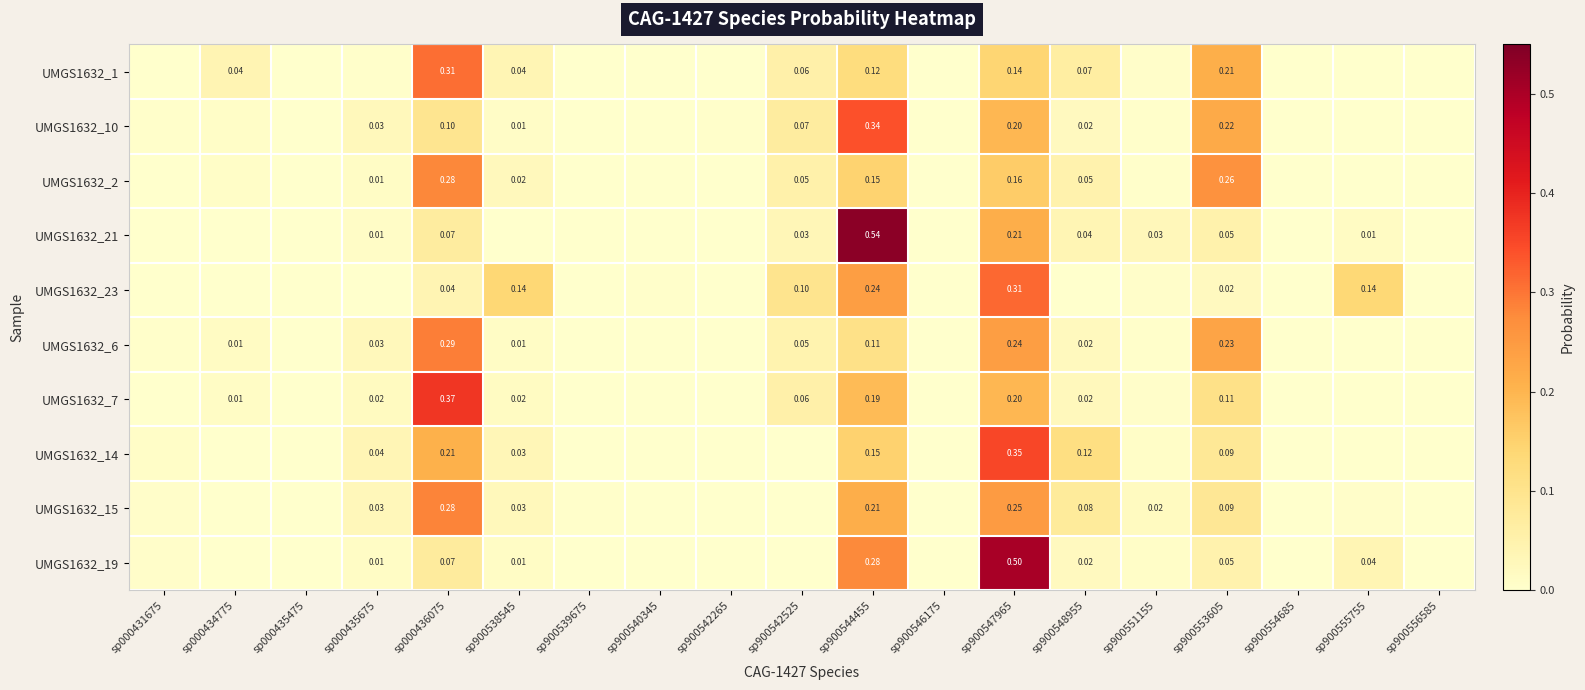

At how many categories does at least one series exceed 0?

19